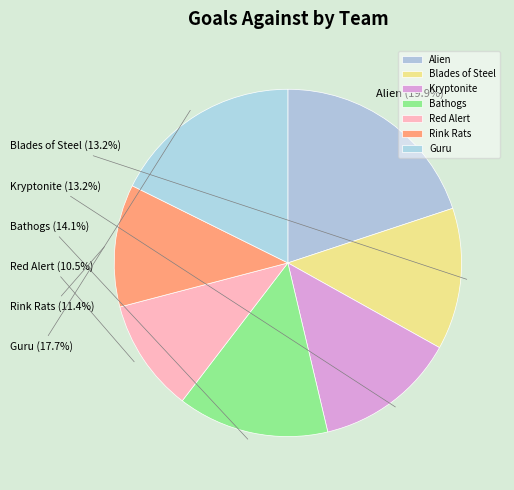

Combined, do Kryptonite and Red Alert account for over 50%?

No